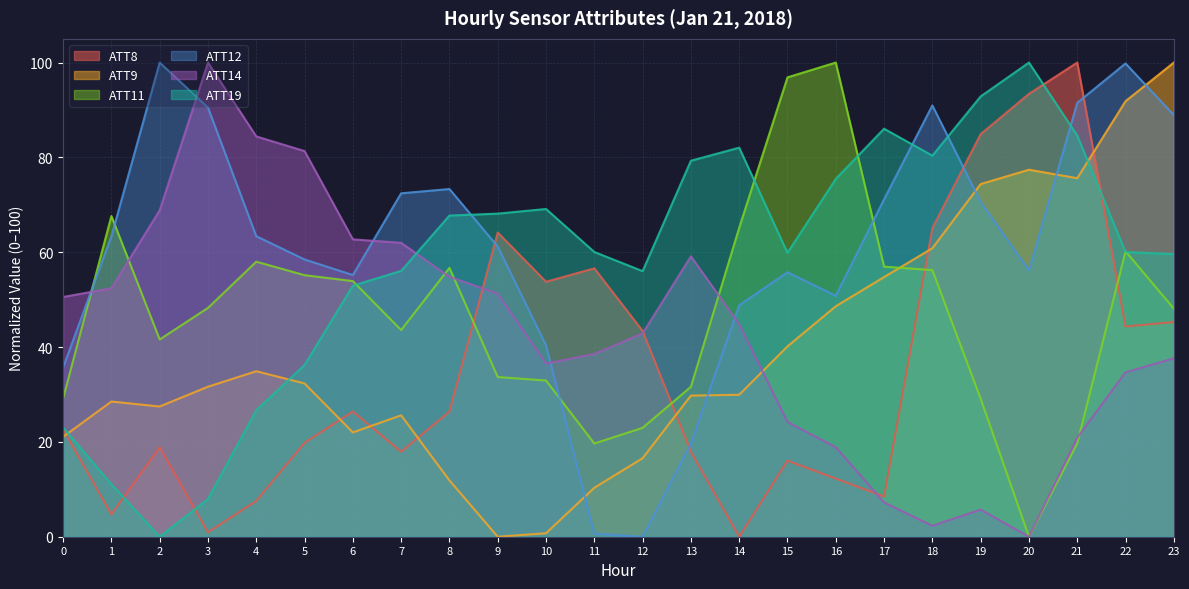

What are all the series names shown in the legend?

ATT8, ATT9, ATT11, ATT12, ATT14, ATT19